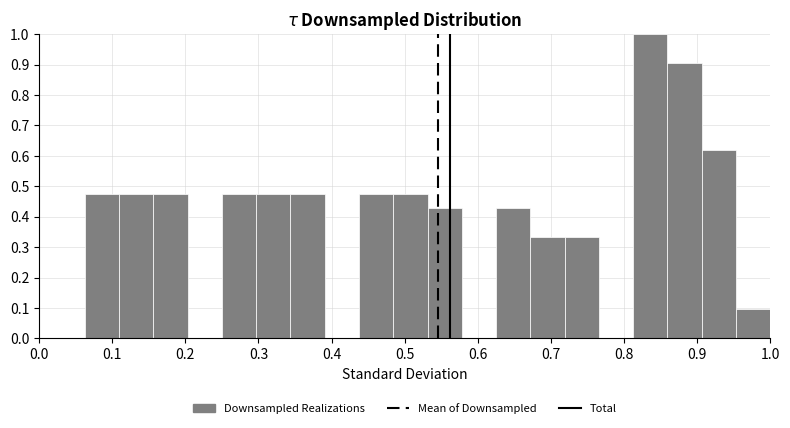

Reading left to right, list every bar in this chart as the range it spans on the x-axis followed by its height. Neither the bar edges nor the heights are printed on the chart, so give them approximately, as read against the axes.

0.06 to 0.11: 0.48
0.11 to 0.16: 0.48
0.16 to 0.20: 0.48
0.20 to 0.25: 0
0.25 to 0.30: 0.48
0.30 to 0.34: 0.48
0.34 to 0.39: 0.48
0.39 to 0.44: 0
0.44 to 0.48: 0.48
0.48 to 0.53: 0.48
0.53 to 0.58: 0.43
0.58 to 0.63: 0
0.63 to 0.67: 0.43
0.67 to 0.72: 0.33
0.72 to 0.77: 0.33
0.77 to 0.81: 0
0.81 to 0.86: 1.00
0.86 to 0.91: 0.90
0.91 to 0.95: 0.62
0.95 to 1.00: 0.10